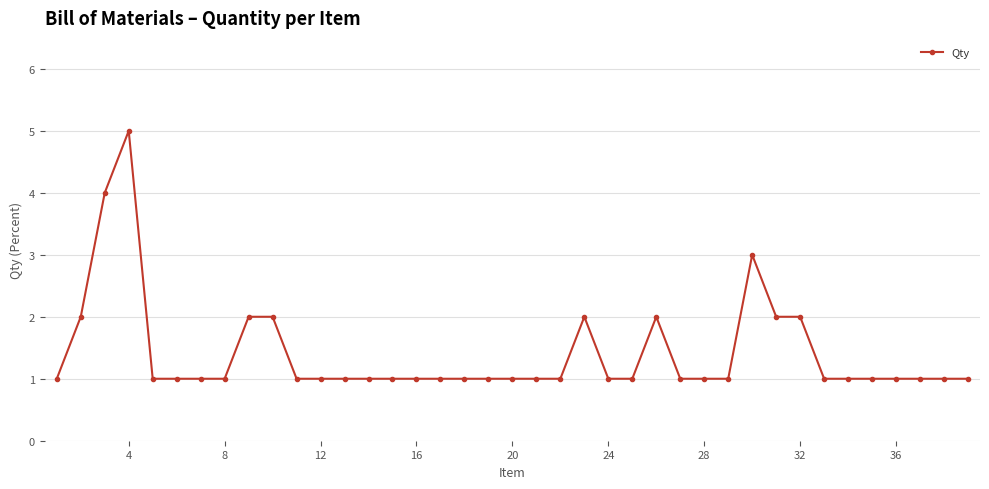

What is the sum of all values?

55